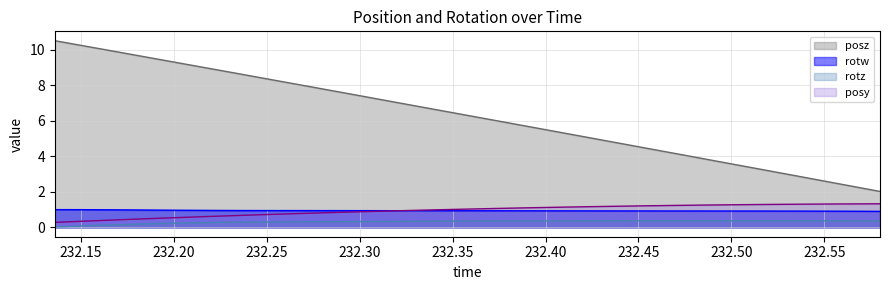

What is the sum of all rotw values?

31.0